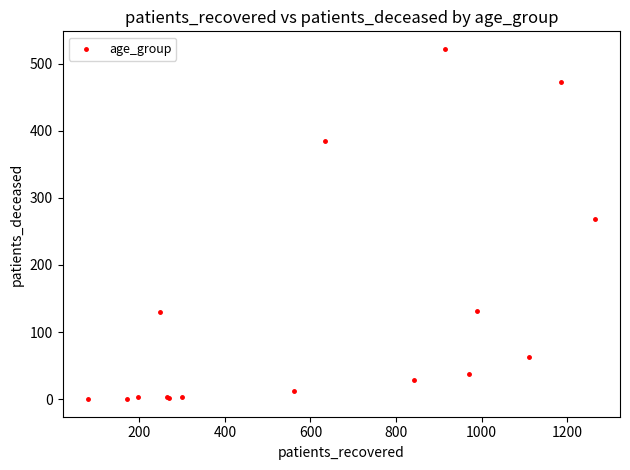

What Y value in the scatter plot is closest to 261?

268